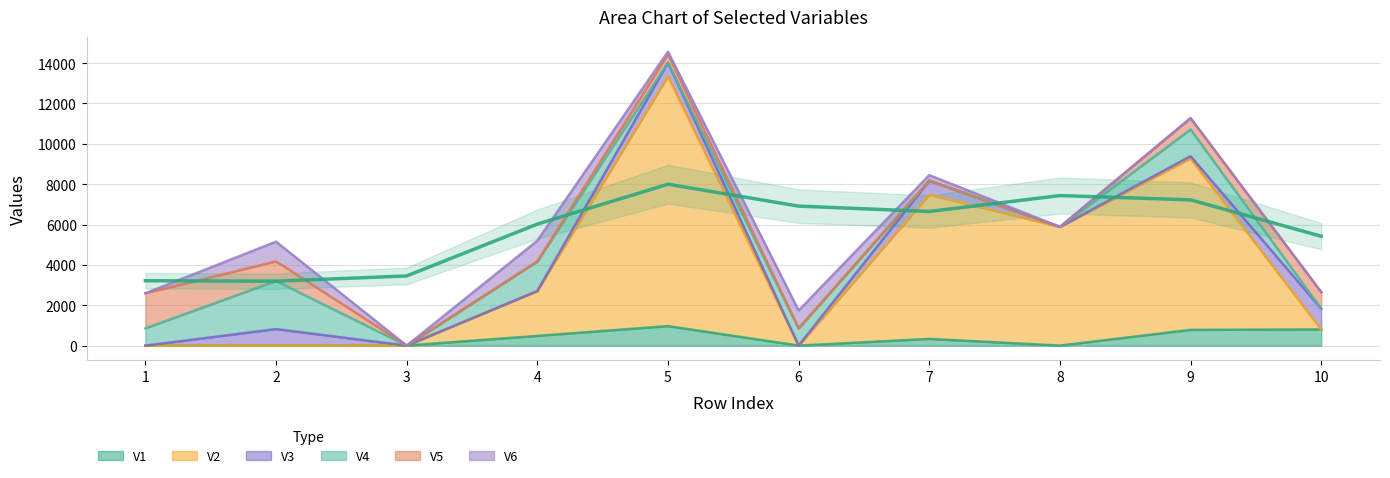

Between 7 and 10, which series saw the biggest shift?

V2